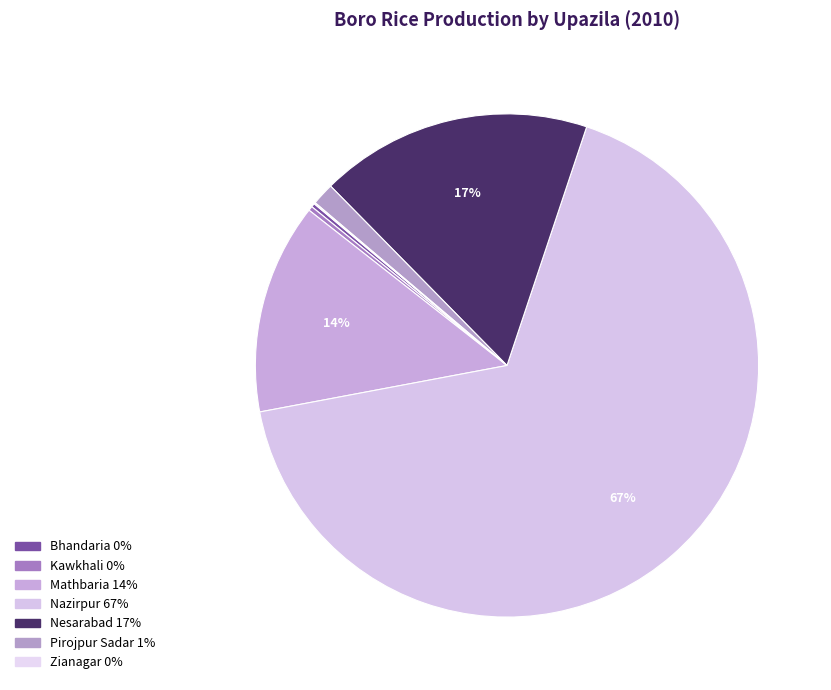

Is there a majority slice in this chart?

Yes